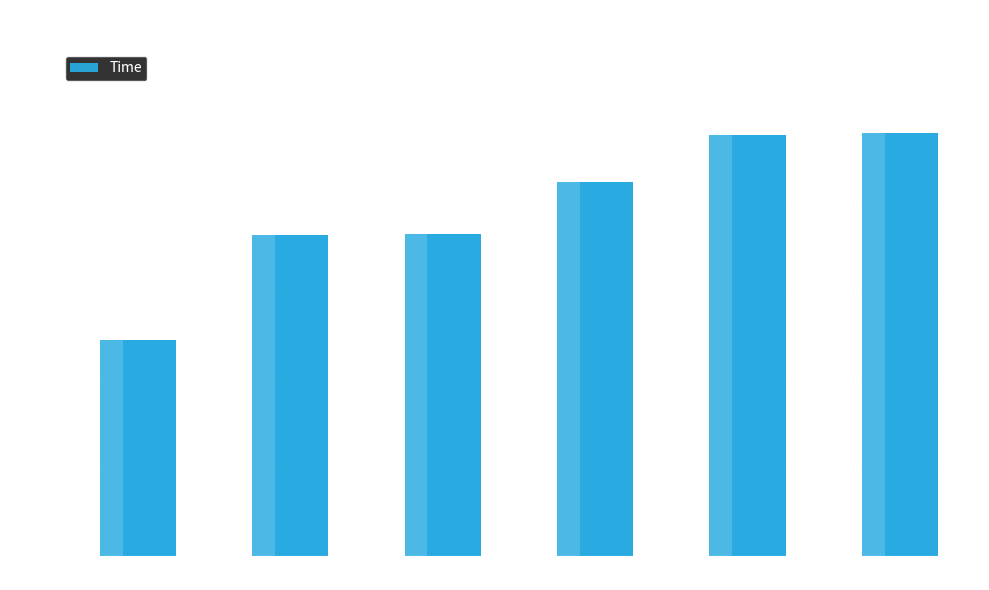

What is the sum of all values?

46.7